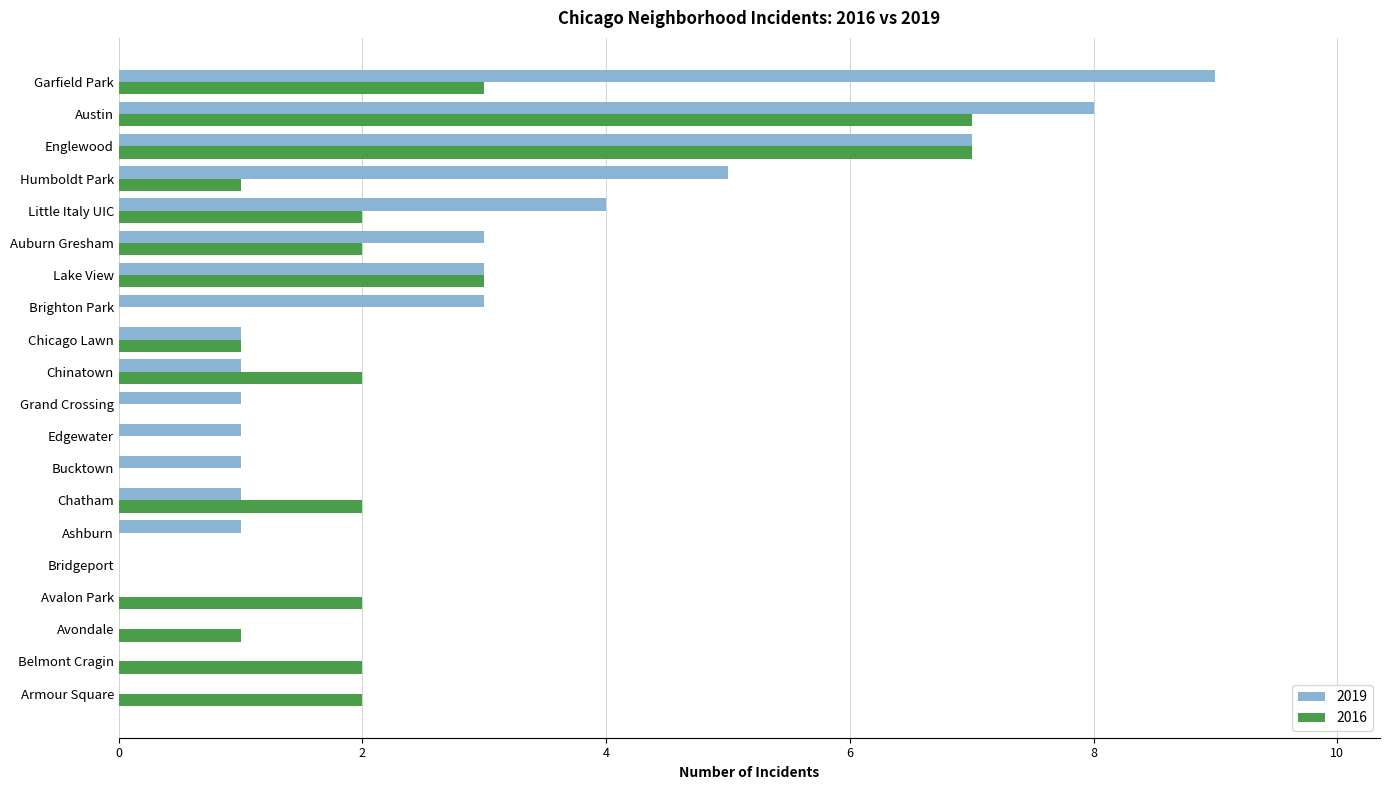

What value does the 2016 series have at Englewood?

7